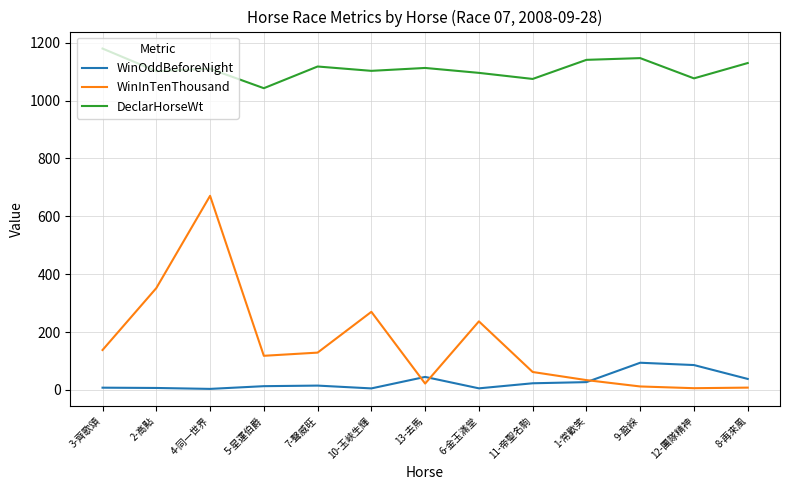

Which label corresponds to the largest value in the chart?

3-齊歌頌